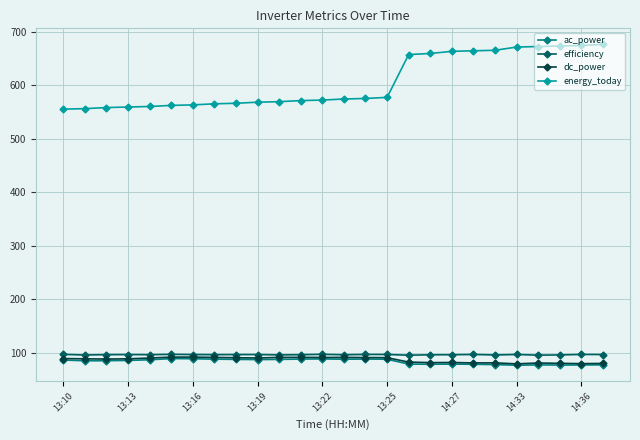

True or false: efficiency and ac_power cross at least once.

False